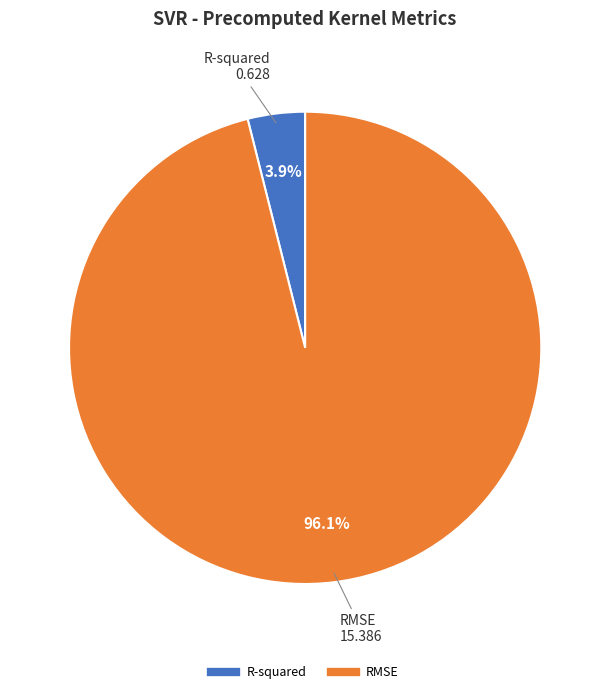

Which has a higher value, R-squared or RMSE?

RMSE